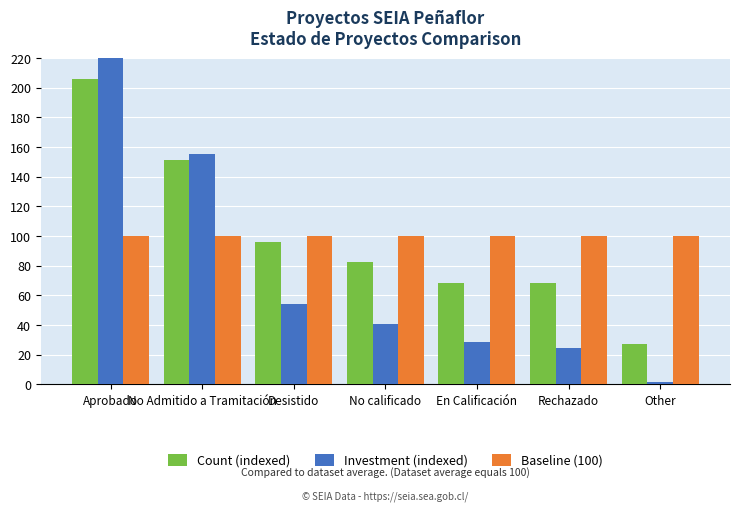

List the series in order of their peak value, lowest first.

Baseline (100), Count (indexed), Investment (indexed)